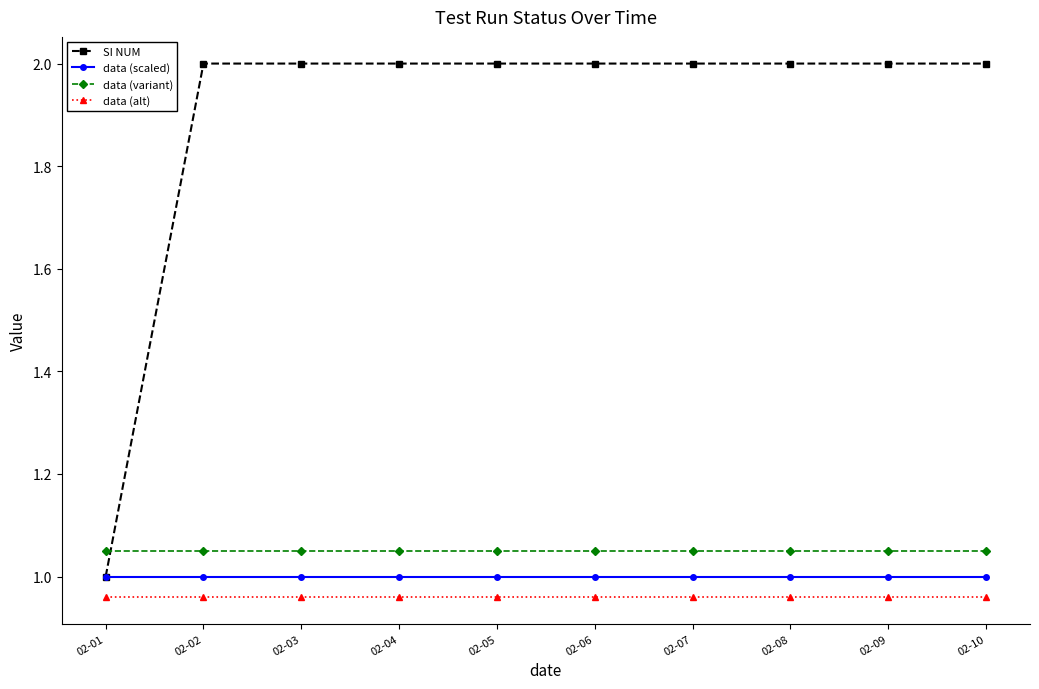

What is the value of the SI NUM point at the 8th from the left?

2.0